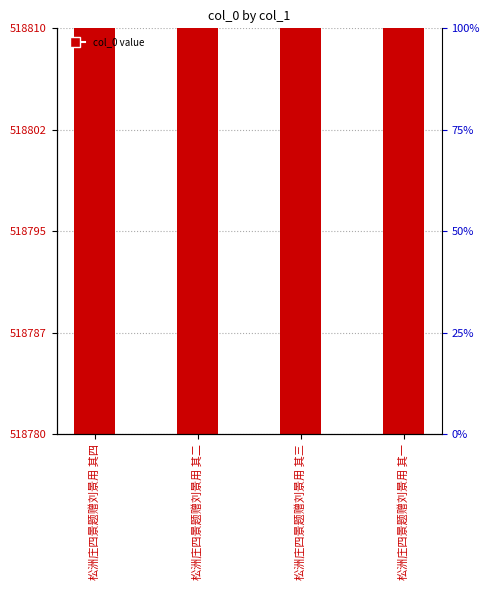

Reading left to right, what are all the values shown in this chart?

松洲庄四景题赠刘景用 其四=518798	松洲庄四景题赠刘景用 其二=518796	松洲庄四景题赠刘景用 其三=518797	松洲庄四景题赠刘景用 其一=518795